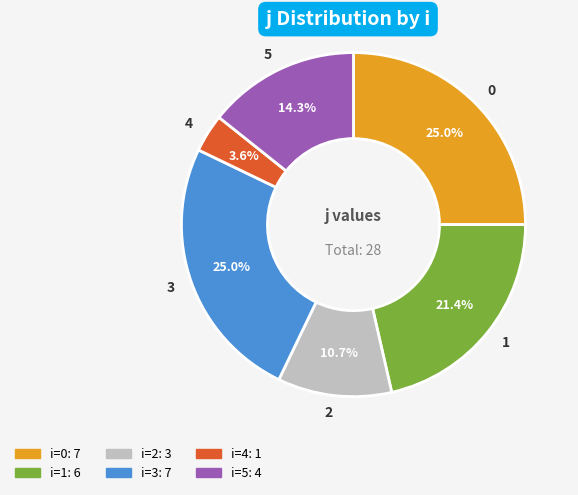

Which slice is the smallest?

4